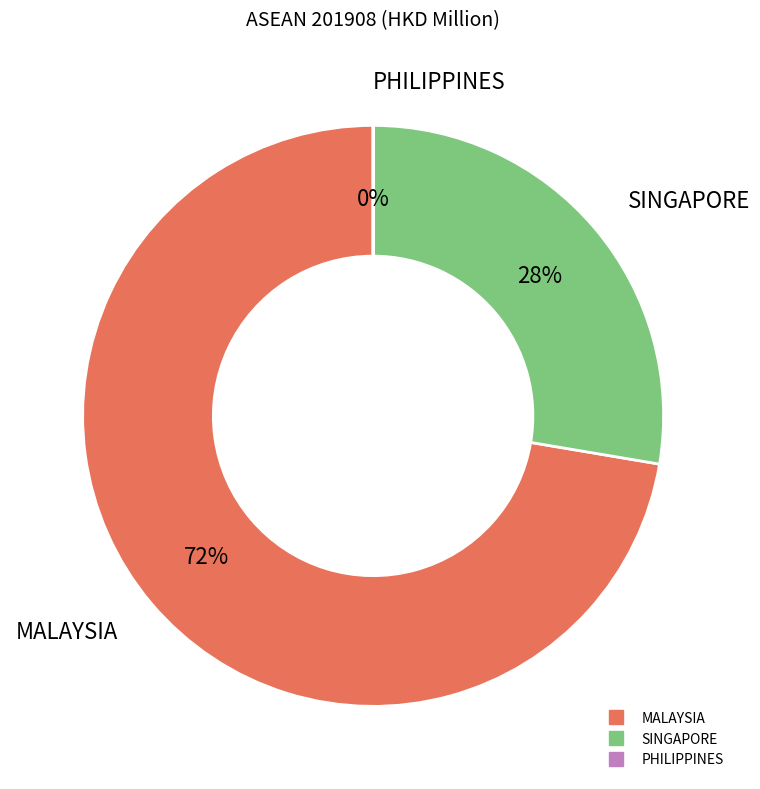

To the nearest percent, what is the average slice percentage?

33%